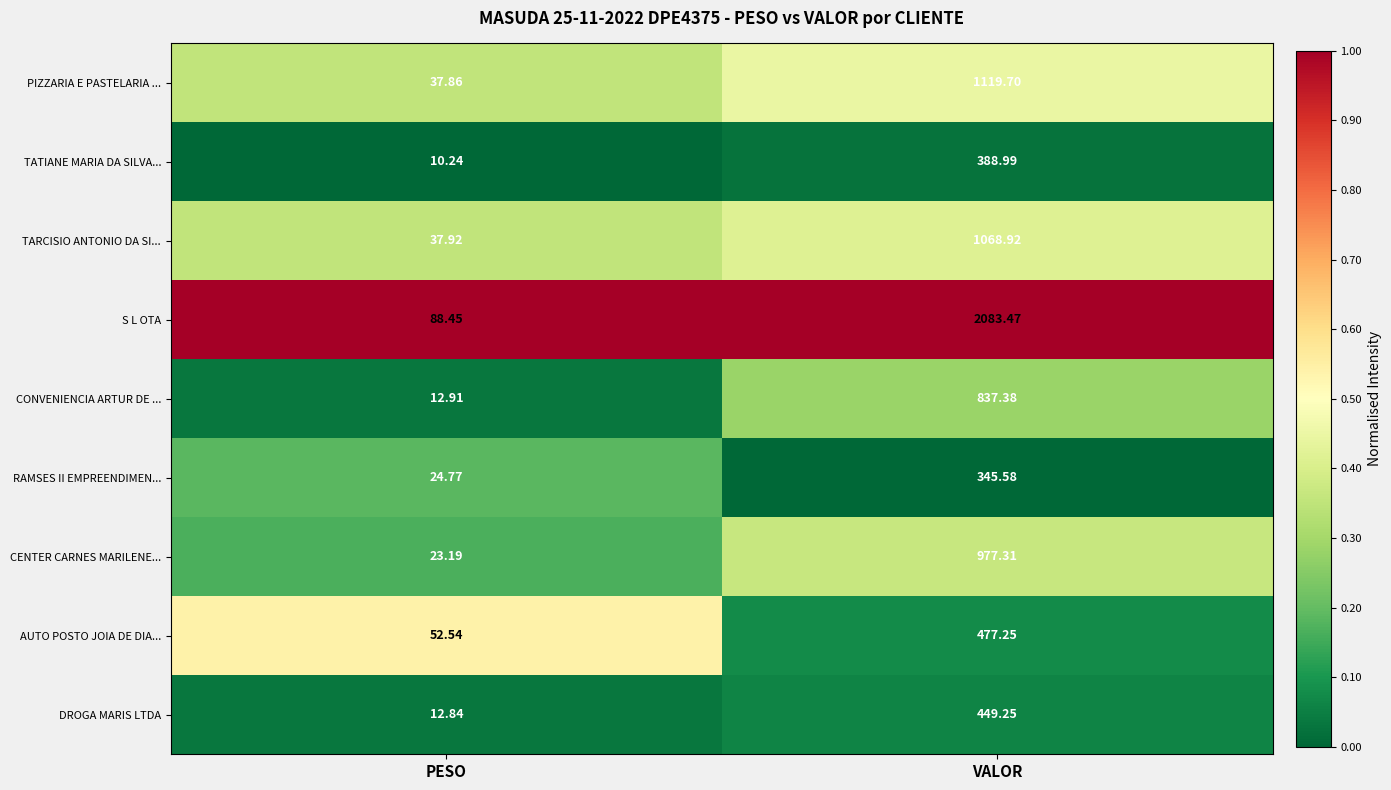

Count the number of data series in this chart.

9